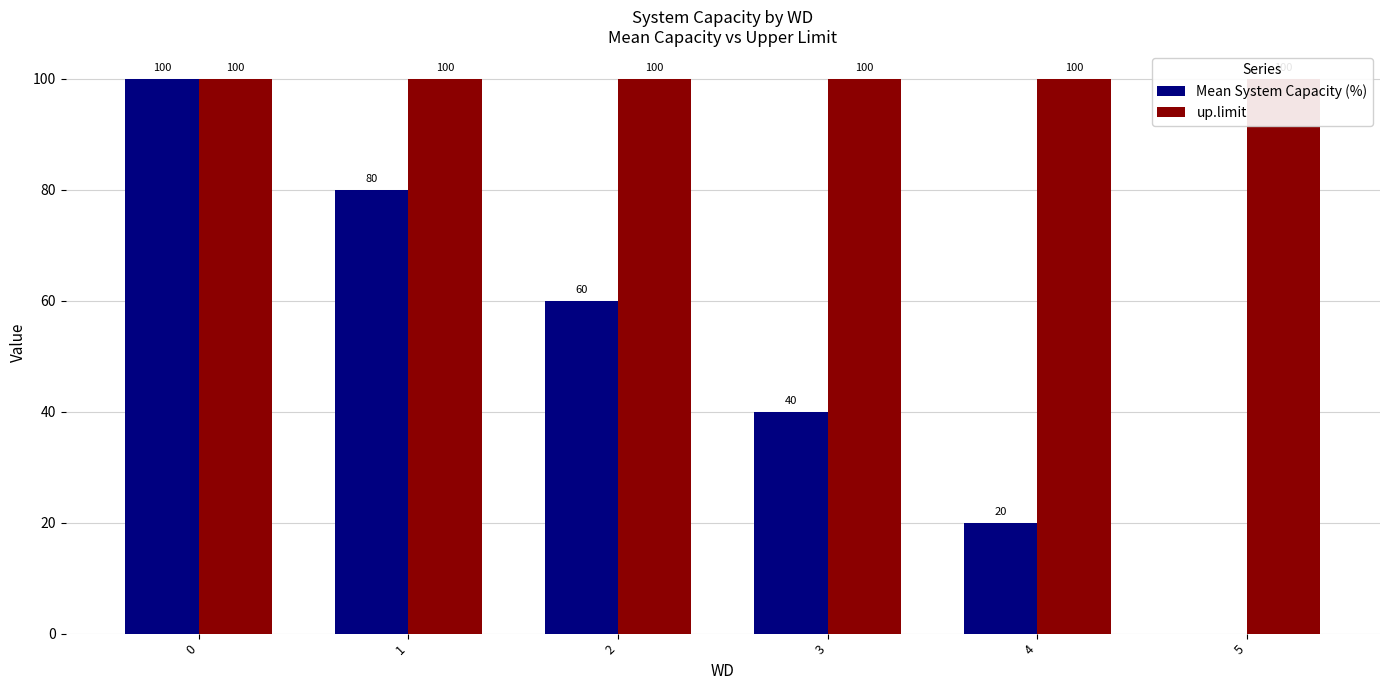

Does the chart contain any negative values?

No